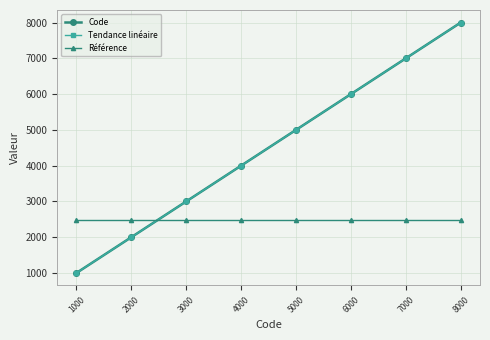

Where do Tendance linéaire and Référence first cross each other?

2000 and 3000